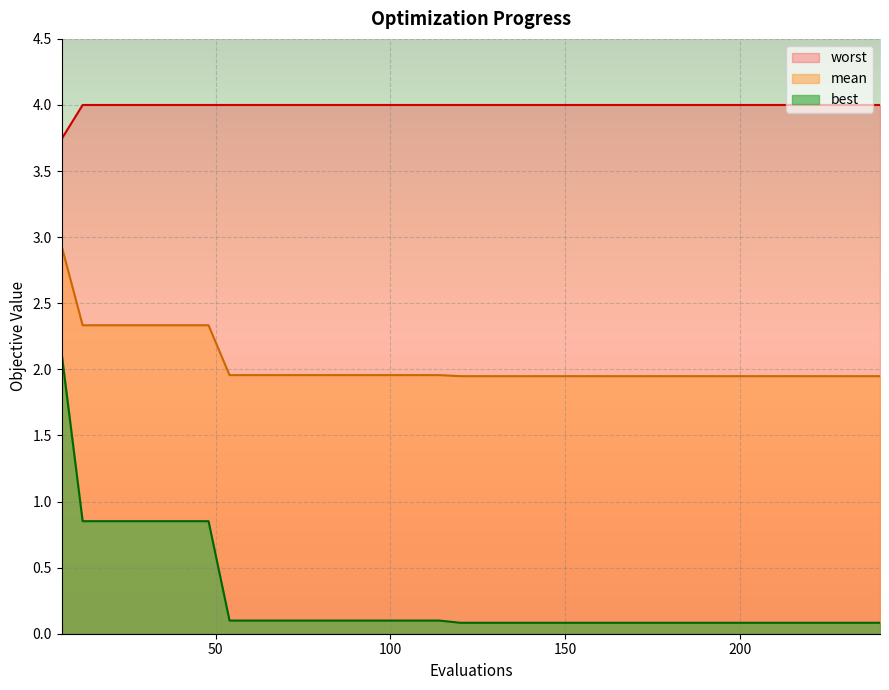

Which series has the widest spread of values?

best